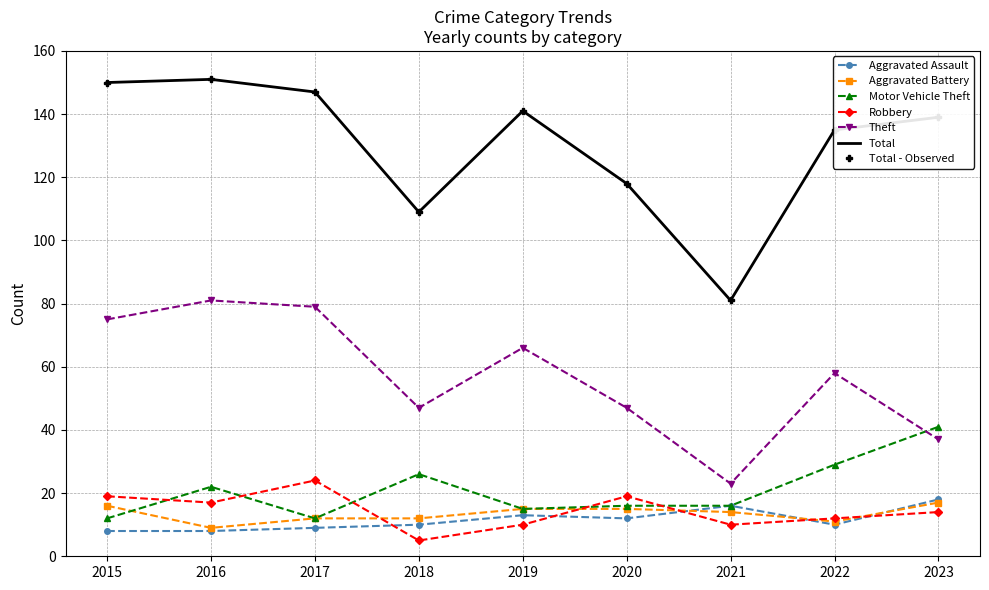

At which label does Robbery reach its minimum?

2018